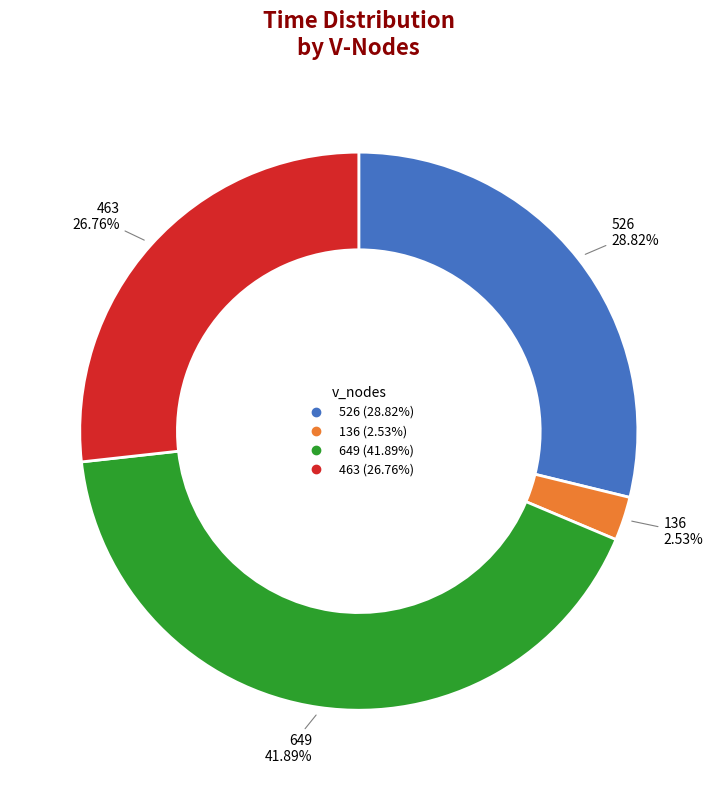

How many slices are in this pie chart?

4